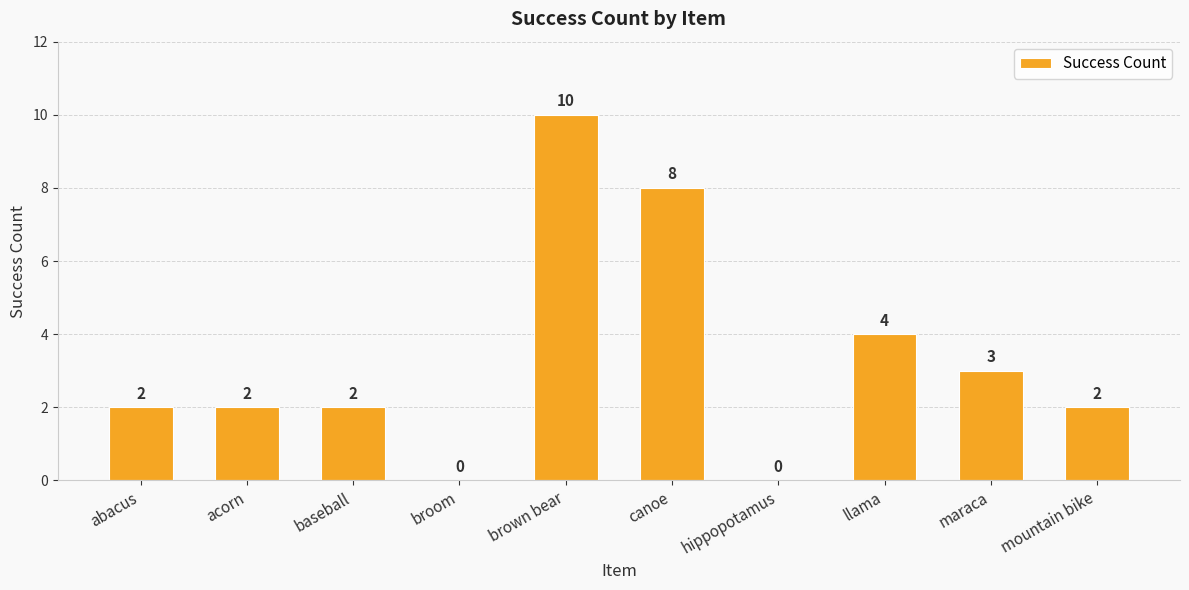

The value at mountain bike is 2. True or false?

True